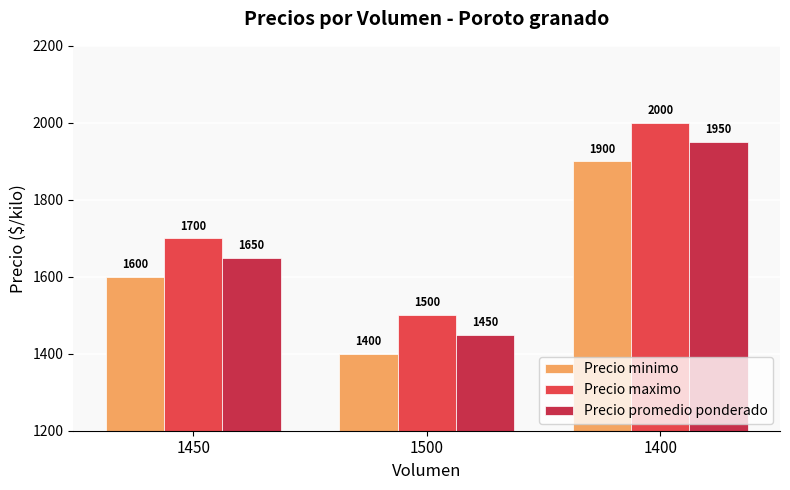

The Precio minimo series shows 1400 at 1500. True or false?

True